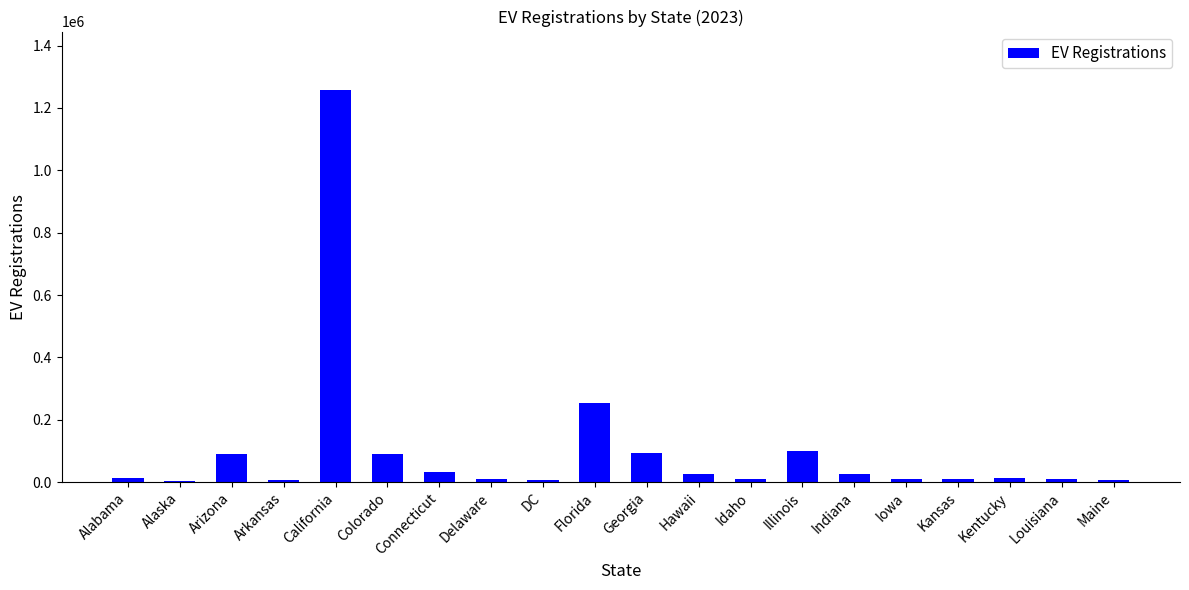

The value at Idaho is 8500. True or false?

True